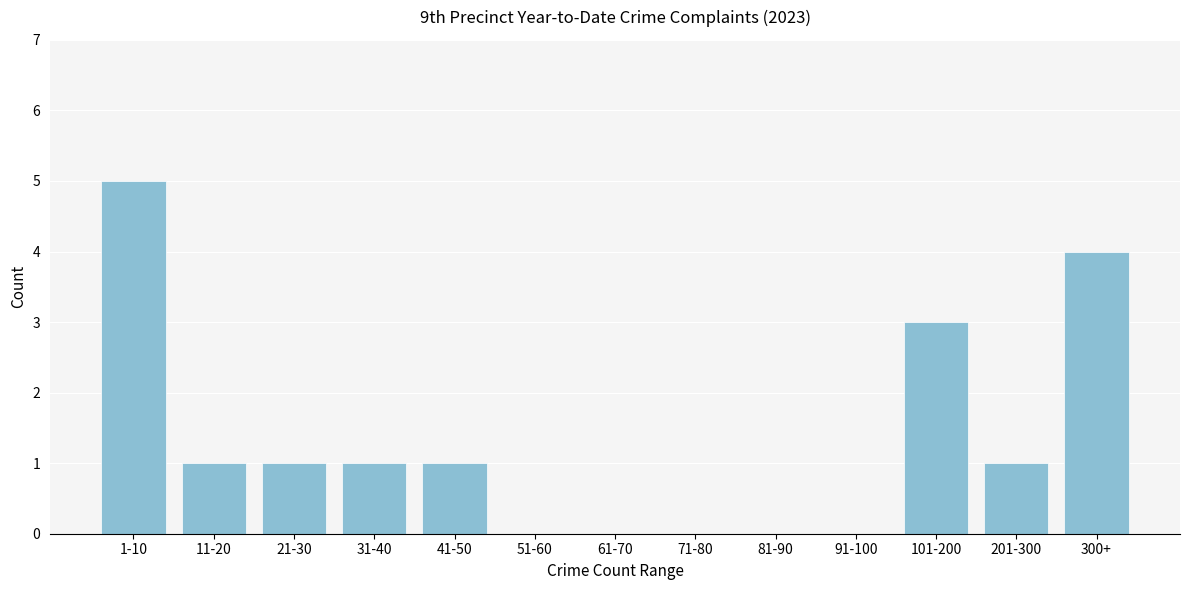

Reading left to right, list all the values displayed in this chart.

1-10=5	11-20=1	21-30=1	31-40=1	41-50=1	51-60=0	61-70=0	71-80=0	81-90=0	91-100=0	101-200=3	201-300=1	300+=4